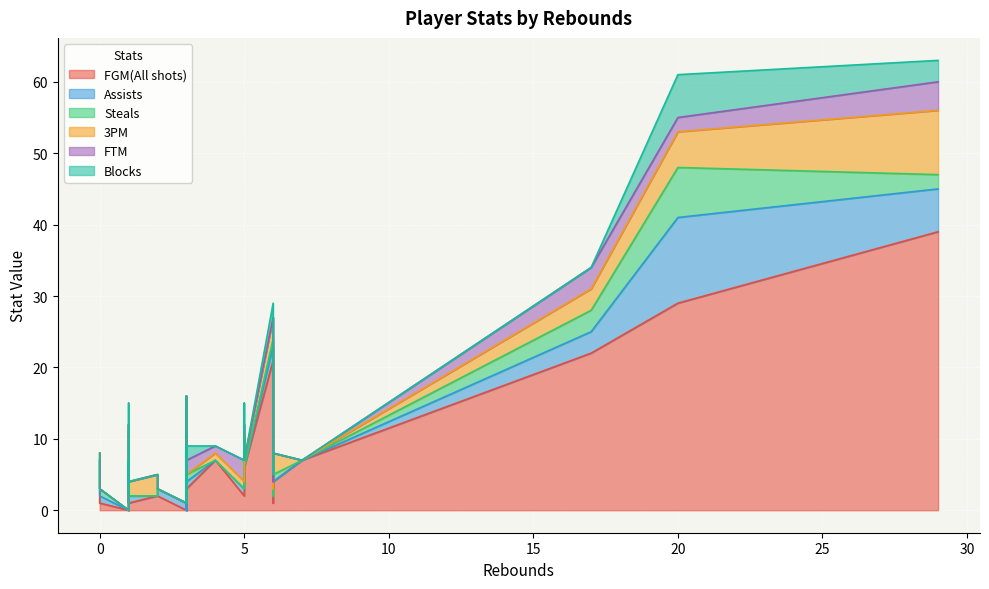

Is the value of FTM at 1 greater than the value of Assists at 6?

No